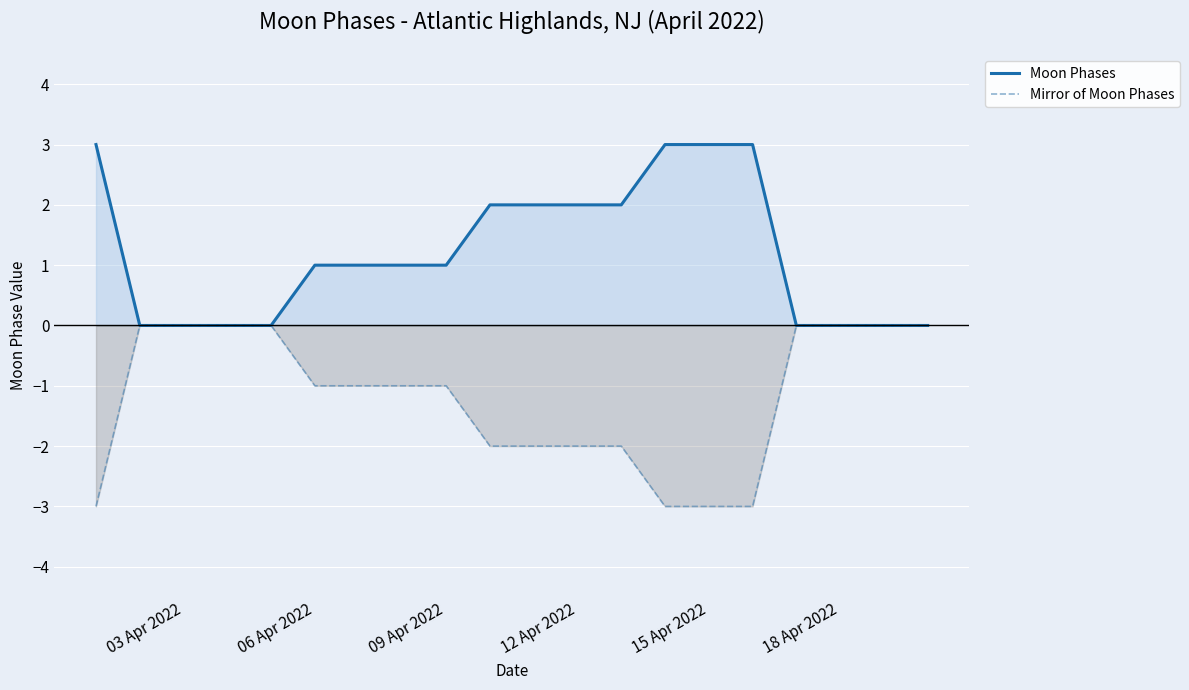

List the series in order of their peak value, lowest first.

Mirror of Moon Phases, Moon Phases